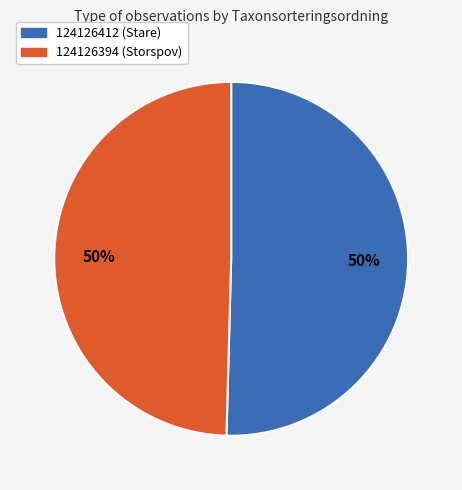

Count the number of slices in the pie.

2